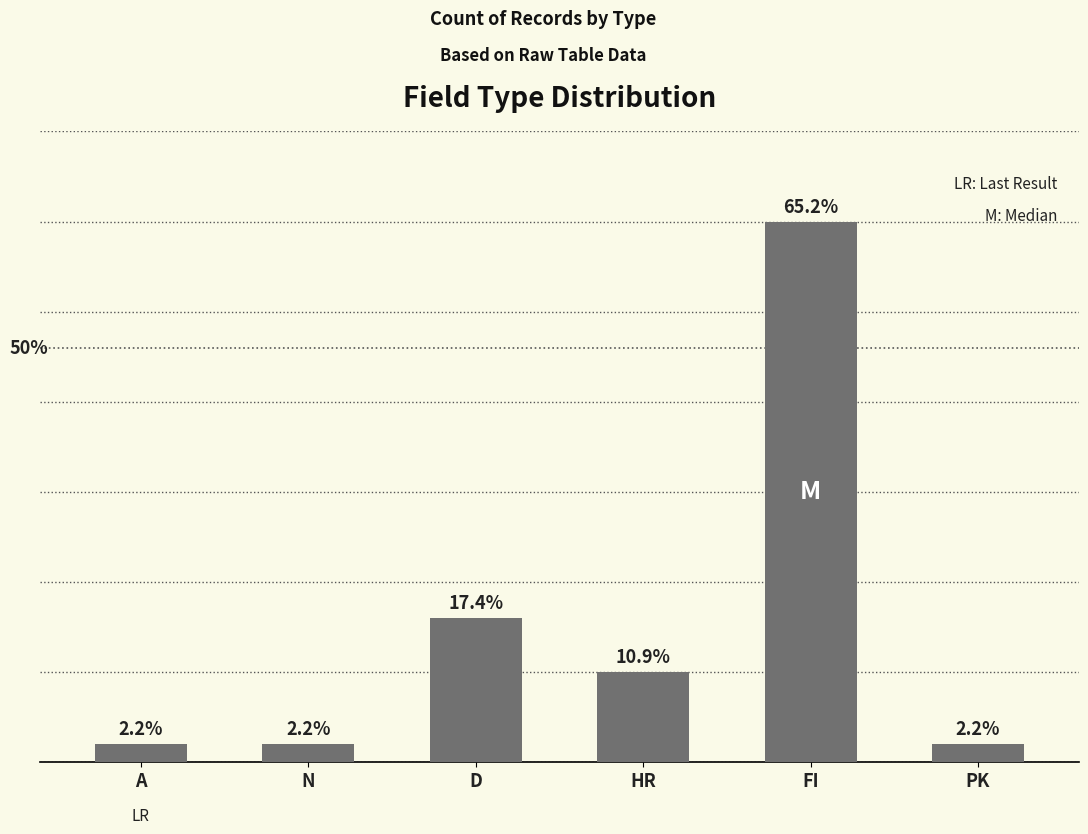

What is the greatest value displayed?

30